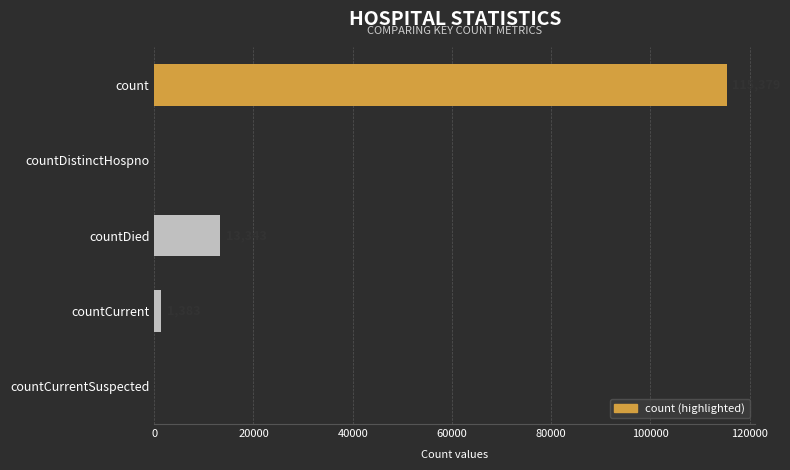

What value does the data have at countDied, to the nearest 50?

13350